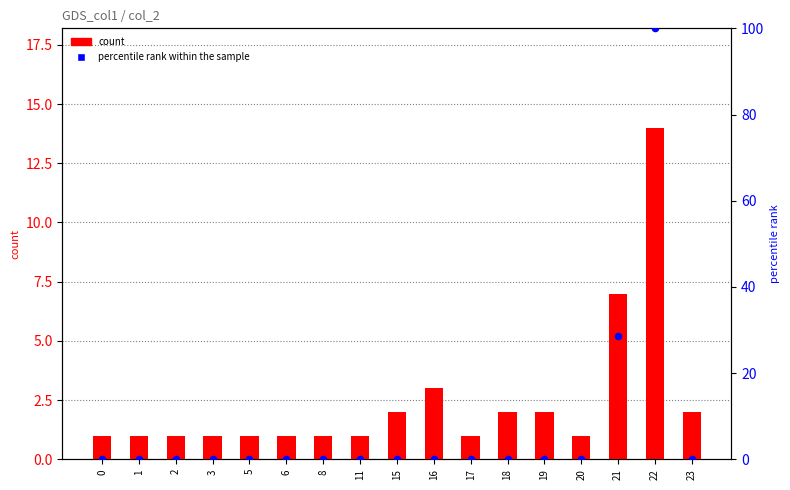

What are all the series names shown in the legend?

count, percentile rank within the sample